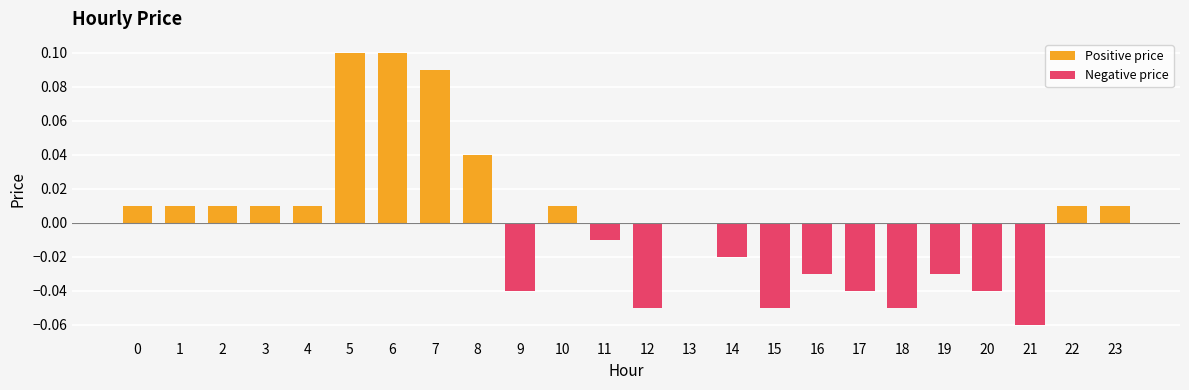

How many values in Negative price are below zero?

11